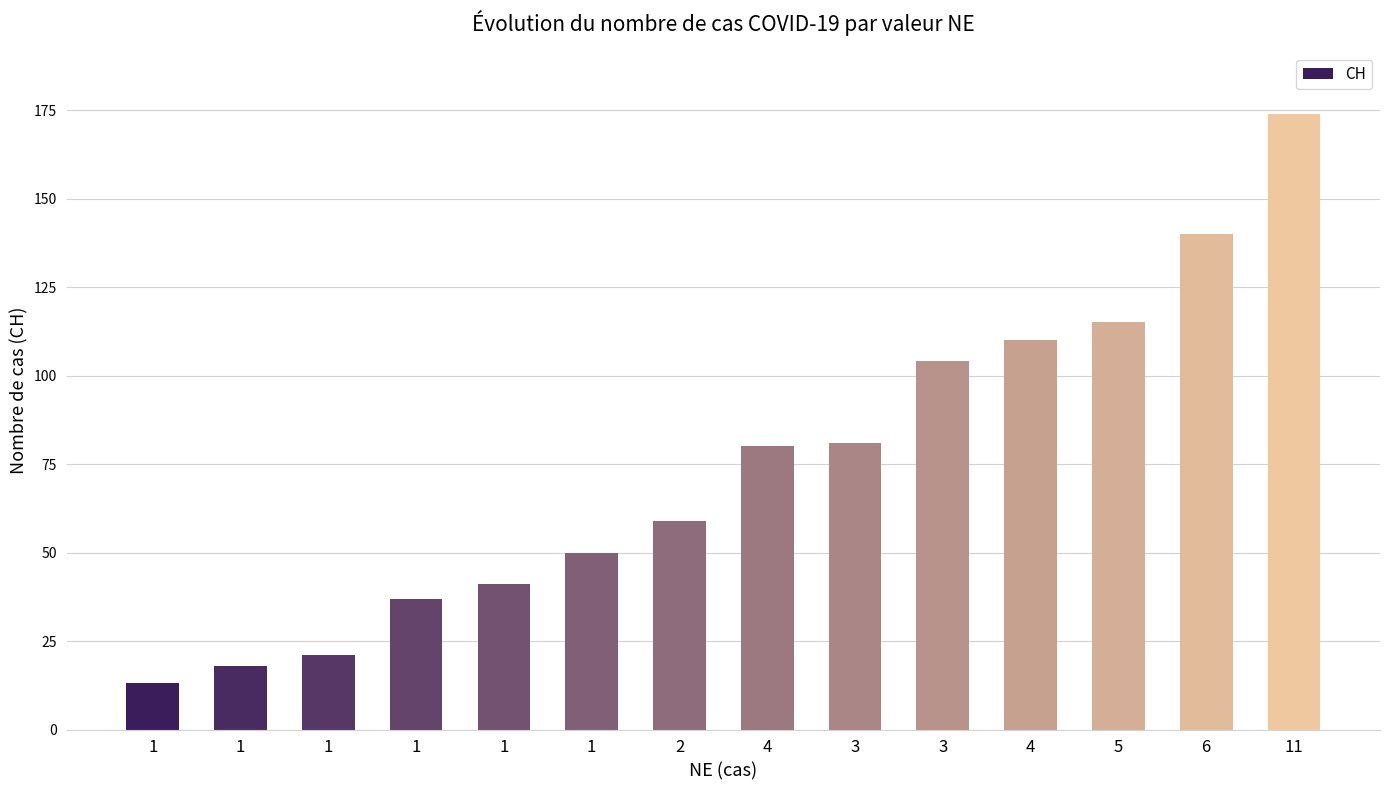

Between 1 and 5, which is larger?

5